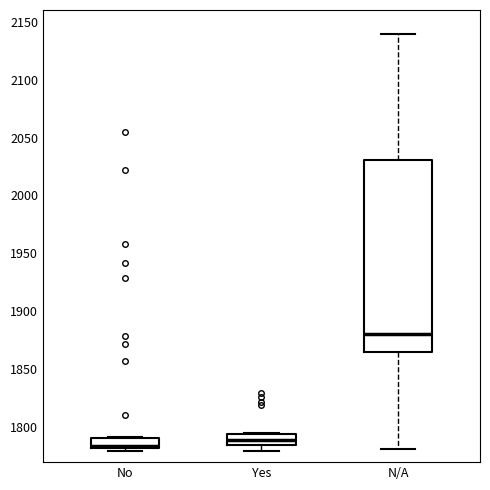

Reading left to right, transcribe this box plot: for each box, give where its median line is, the range the box spans, and where its two whiskers end, as read against the y-axis. The values are not printed on the chart, so give them approximately, as read against the axis.

No: median 1785, box 1780 to 1790, whiskers 1780 (just below the box's lower edge) to 1790
Yes: median 1790, box 1785 to 1795, whiskers 1780 to 1795
N/A: median 1880, box 1865 to 2030, whiskers 1780 to 2140